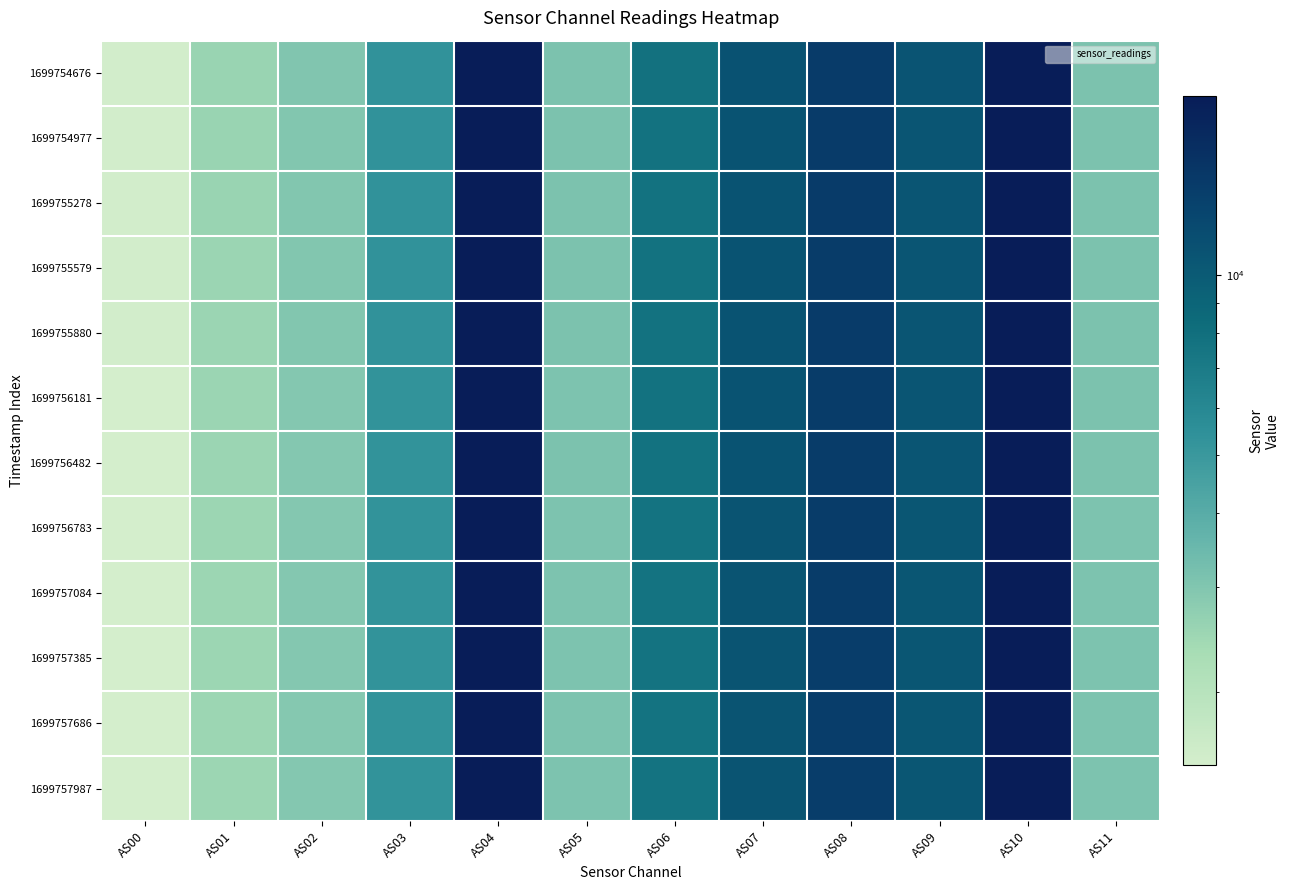

Between AS03 and AS09, which is larger?

AS09